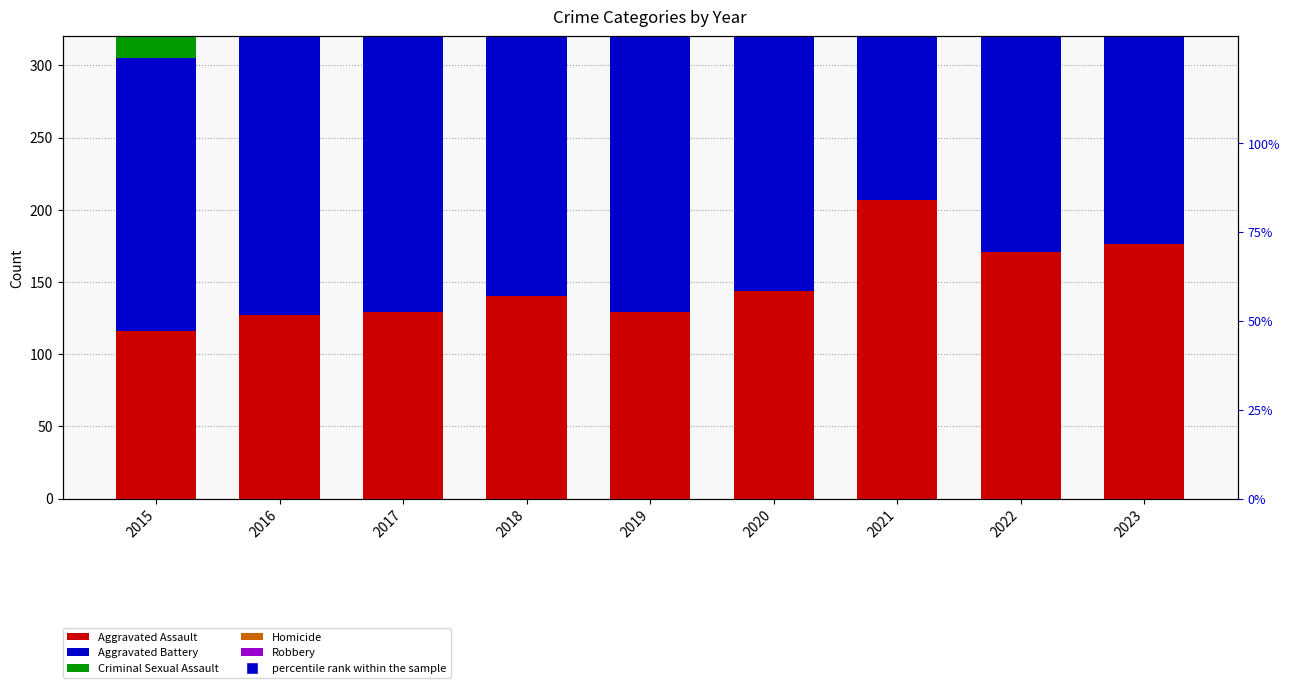

Which category has the lowest value in the Aggravated Assault series?

2015